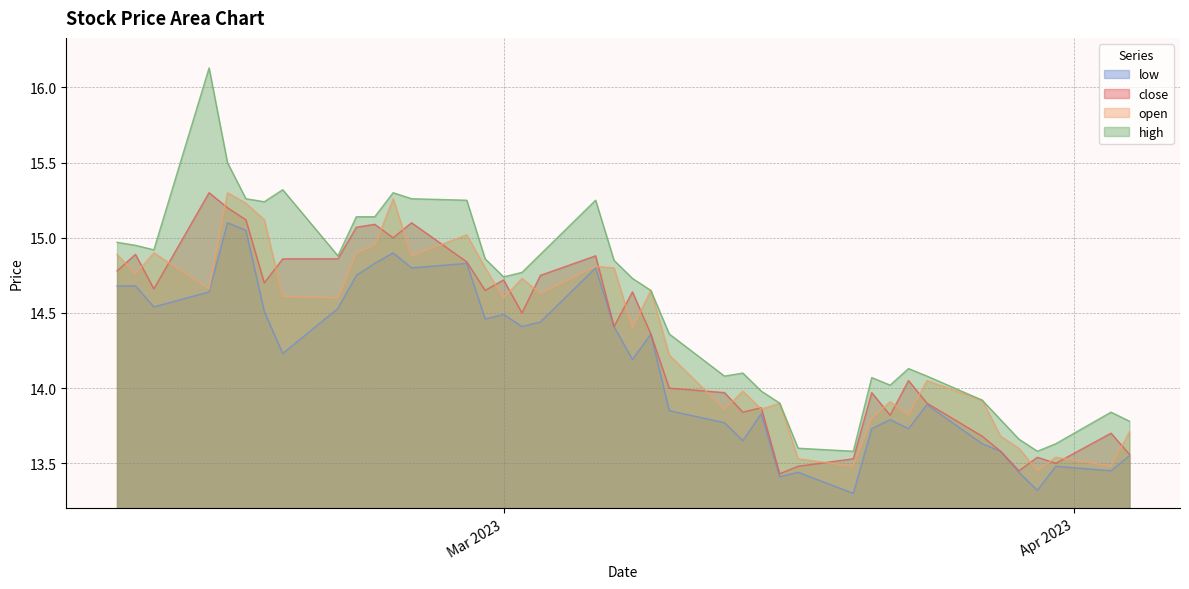

Does the chart display data point markers on the line(s)?

No